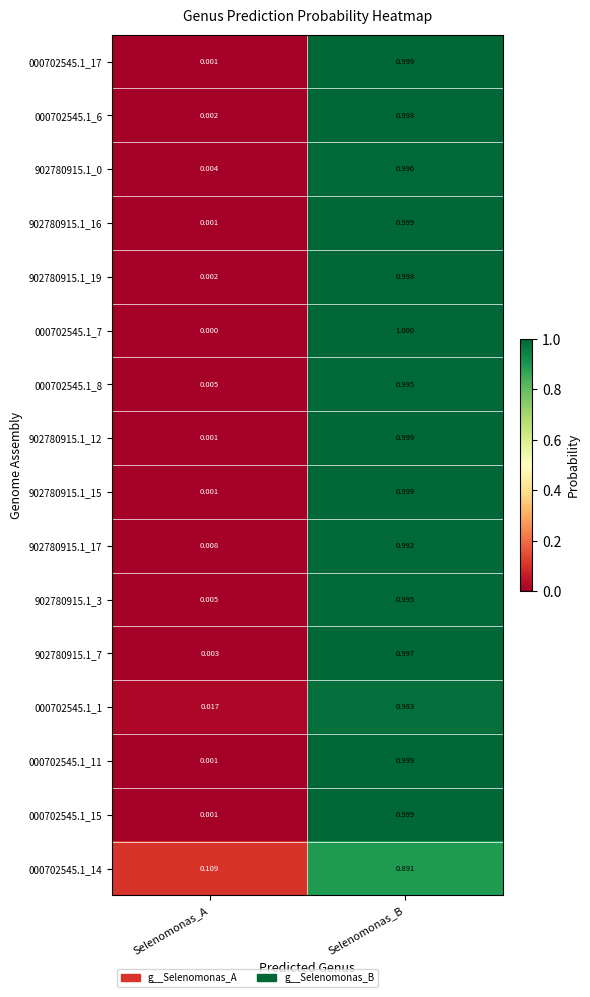

Where is 000702545.1_6 nearest to the value 0?

Selenomonas_A